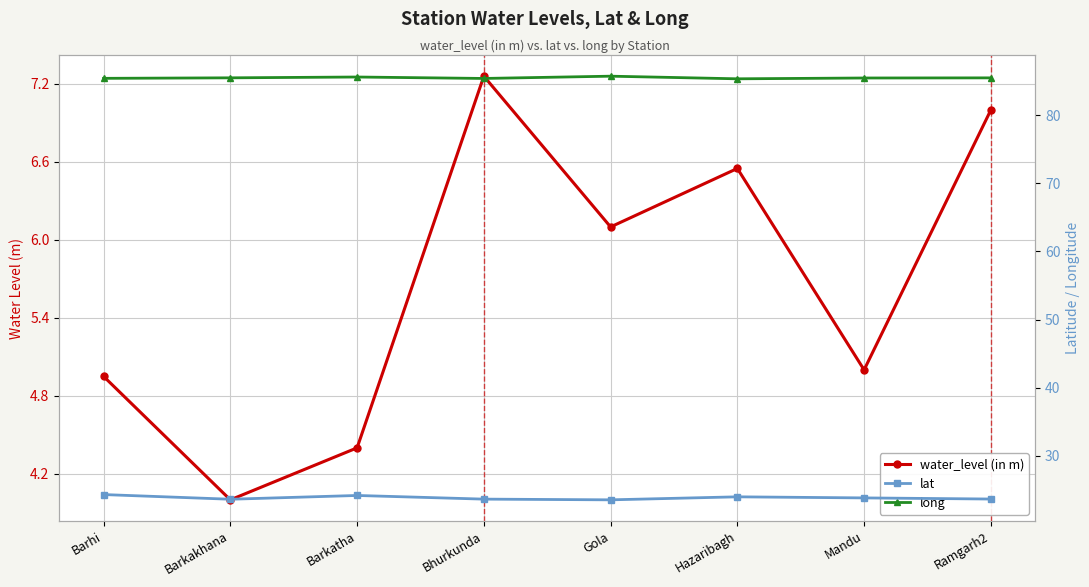

What position from the right is Bhurkunda?

5